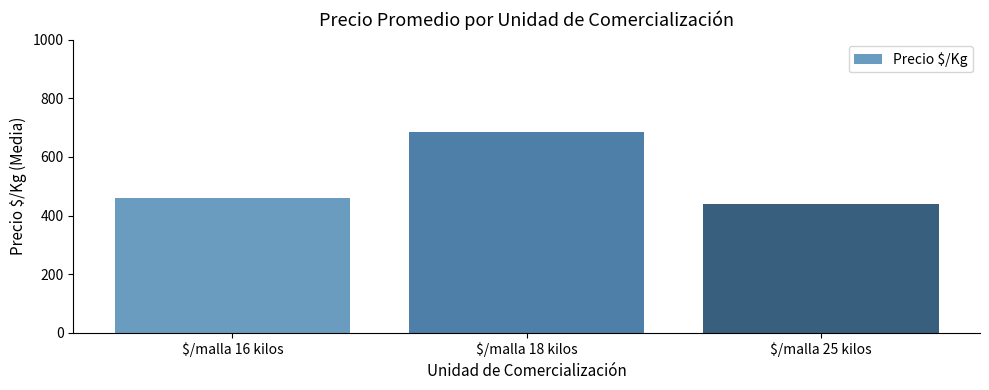

Reading left to right, what are all the values shown in this chart?

$/malla 16 kilos=461	$/malla 18 kilos=686	$/malla 25 kilos=440